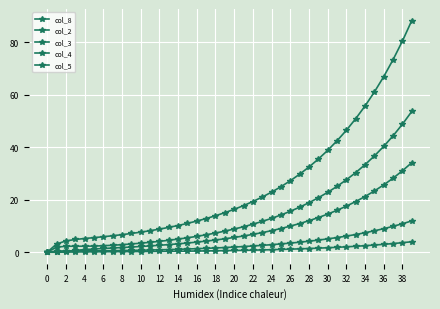

At which category does the chart reach its peak across all series?

39